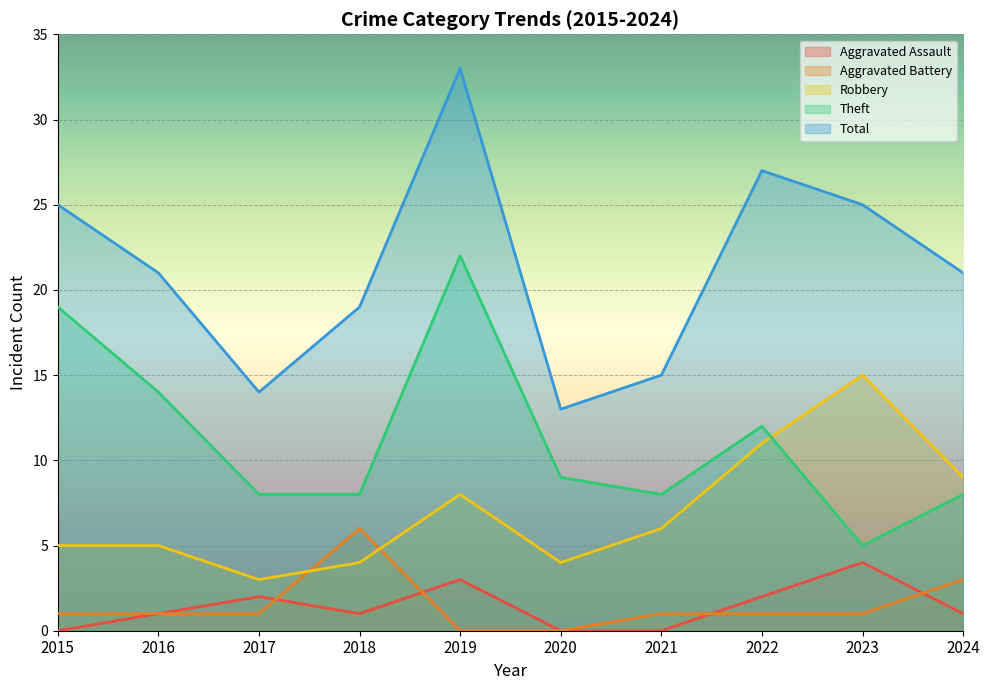

Where is Aggravated Battery nearest to the value 3?

2024